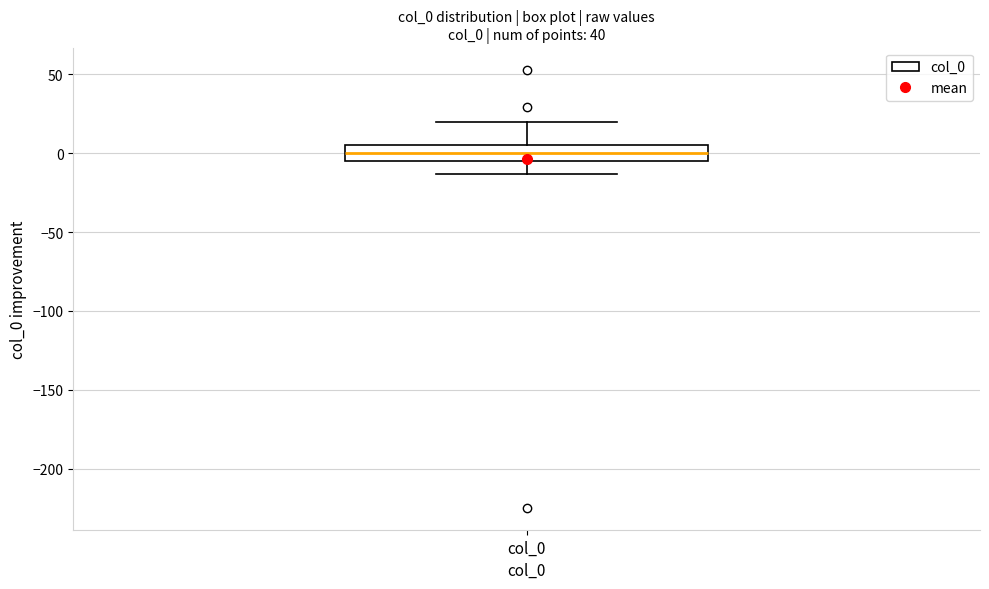

Where is the lower edge of the box for col_0 on the y-axis? The values are not printed on the chart, so give them approximately, as read against the axis.

-5